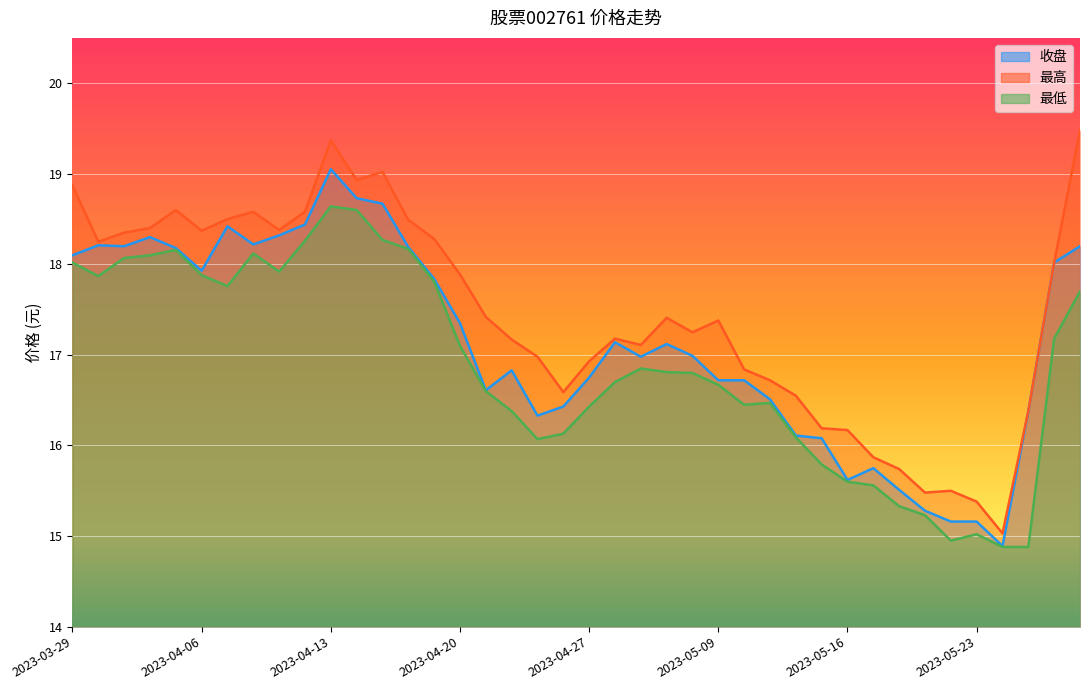

Reading left to right, extract all data points from this chart.

收盘: 18.1	18.2	18.2	18.3	18.2	17.9	18.4	18.2	18.3	18.4	19.1	18.7	18.7	18.2	17.8	17.4	16.6	16.8	16.3	16.4	16.8	17.1	17.0	17.1	17.0	16.7	16.7	16.5	16.1	16.1	15.6	15.8	15.5	15.3	15.2	15.2	14.9	16.4	18.0	18.2
最高: 18.9	18.2	18.4	18.4	18.6	18.4	18.5	18.6	18.4	18.6	19.4	18.9	19.0	18.5	18.3	17.9	17.4	17.2	17.0	16.6	16.9	17.2	17.1	17.4	17.2	17.4	16.8	16.7	16.6	16.2	16.2	15.9	15.7	15.5	15.5	15.4	15.0	16.4	18.0	19.5
最低: 18.0	17.9	18.1	18.1	18.2	17.9	17.8	18.1	17.9	18.3	18.6	18.6	18.3	18.2	17.8	17.1	16.6	16.4	16.1	16.1	16.4	16.7	16.9	16.8	16.8	16.7	16.4	16.5	16.1	15.8	15.6	15.6	15.3	15.2	14.9	15.0	14.9	14.9	17.2	17.7